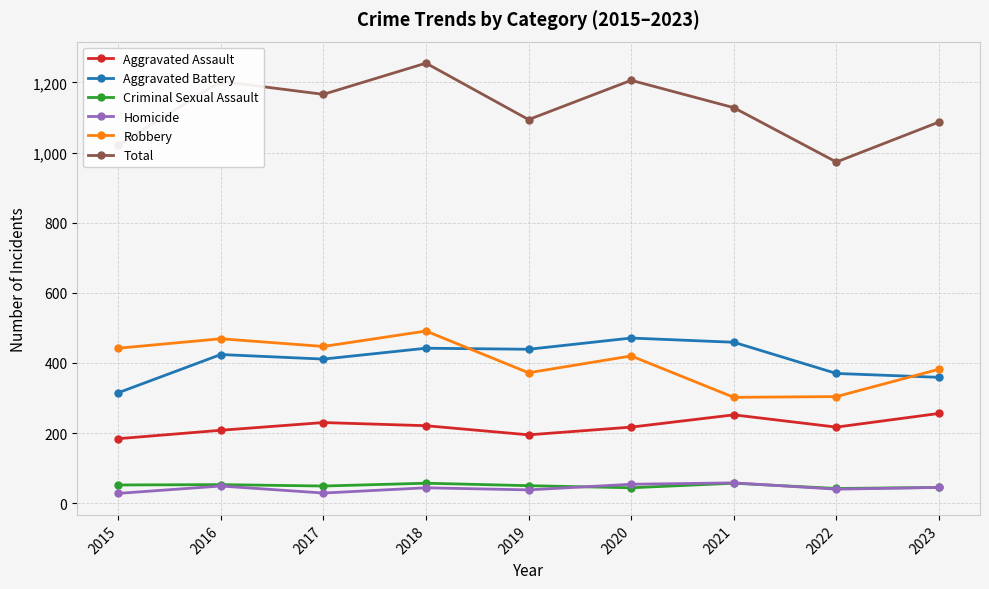

What is the sum of the Aggravated Battery values at 2022 and 2018?

812